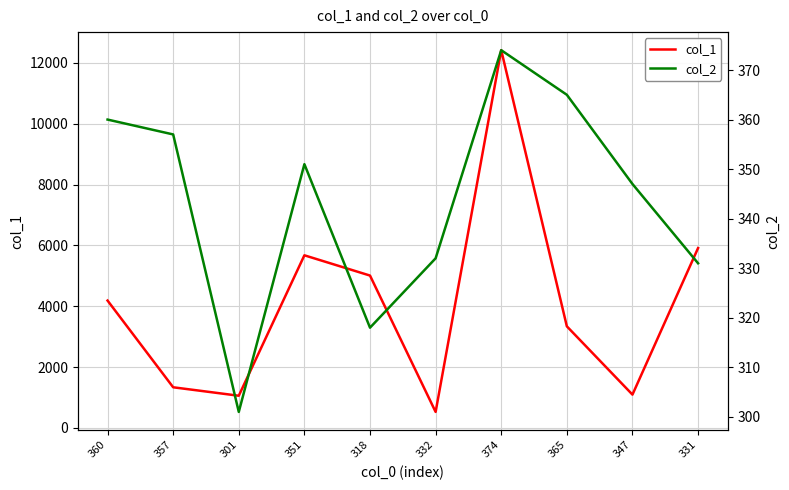

At how many categories does at least one series exceed 7841?

1